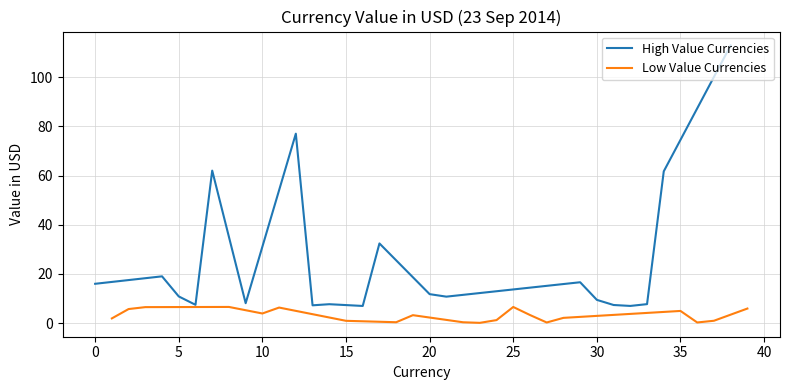

What is the minimum value for High Value Currencies?

7.0